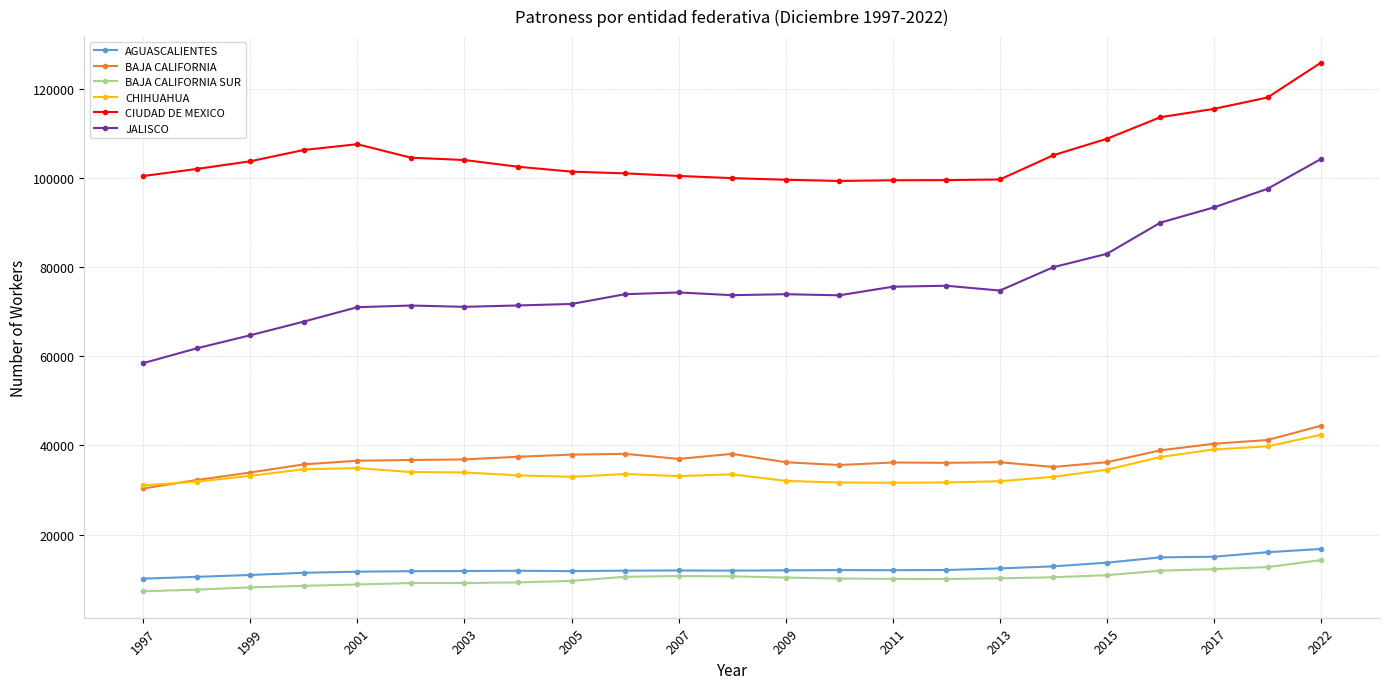

Does the chart have visible grid lines?

Yes